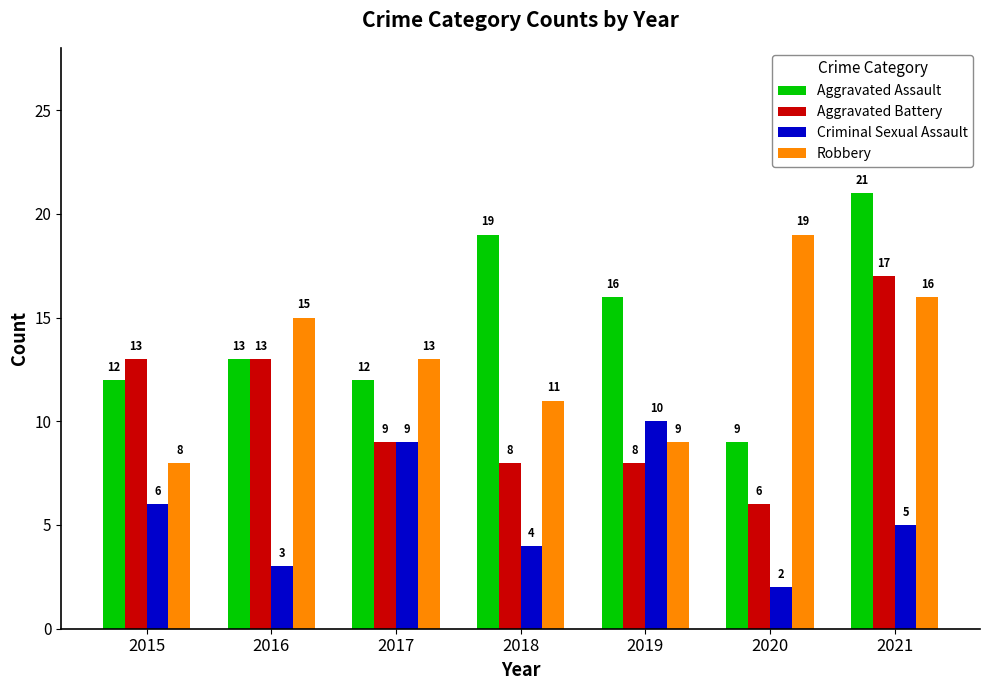

What is the highest value of the Criminal Sexual Assault series?

10